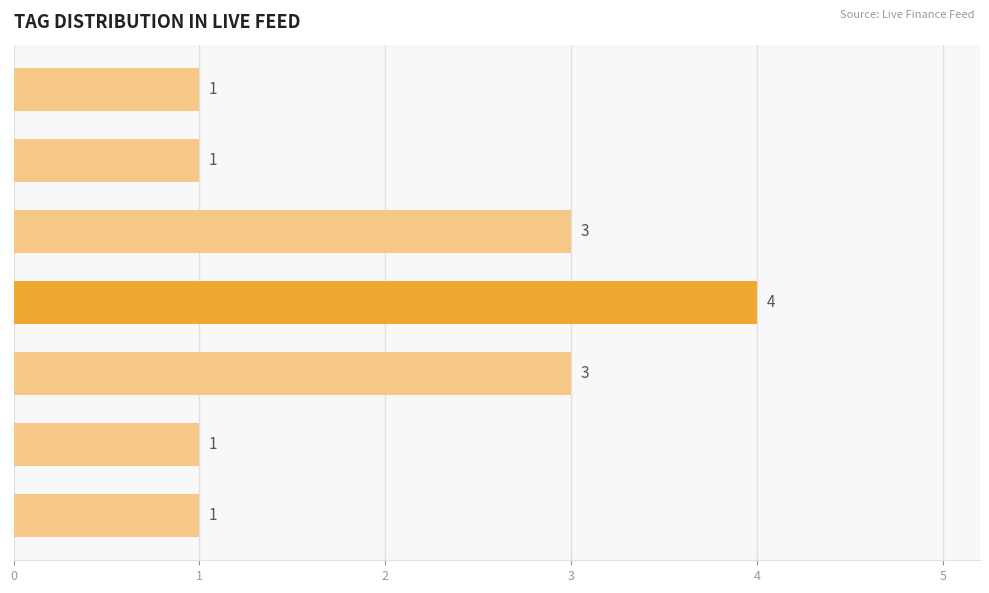

Reading top to bottom, what are all the values shown in this chart?

宏观=1	行业=1	公司=3	数据=4	市场=3	焦点=1	央行=1